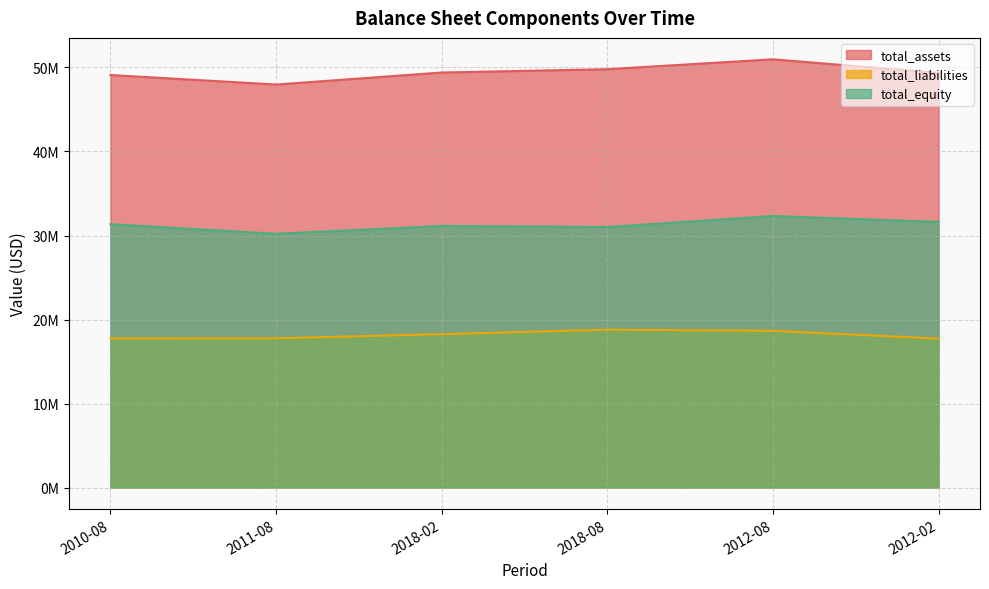

At 2018-08, list the series in order from largest to smallest.

total_assets, total_equity, total_liabilities